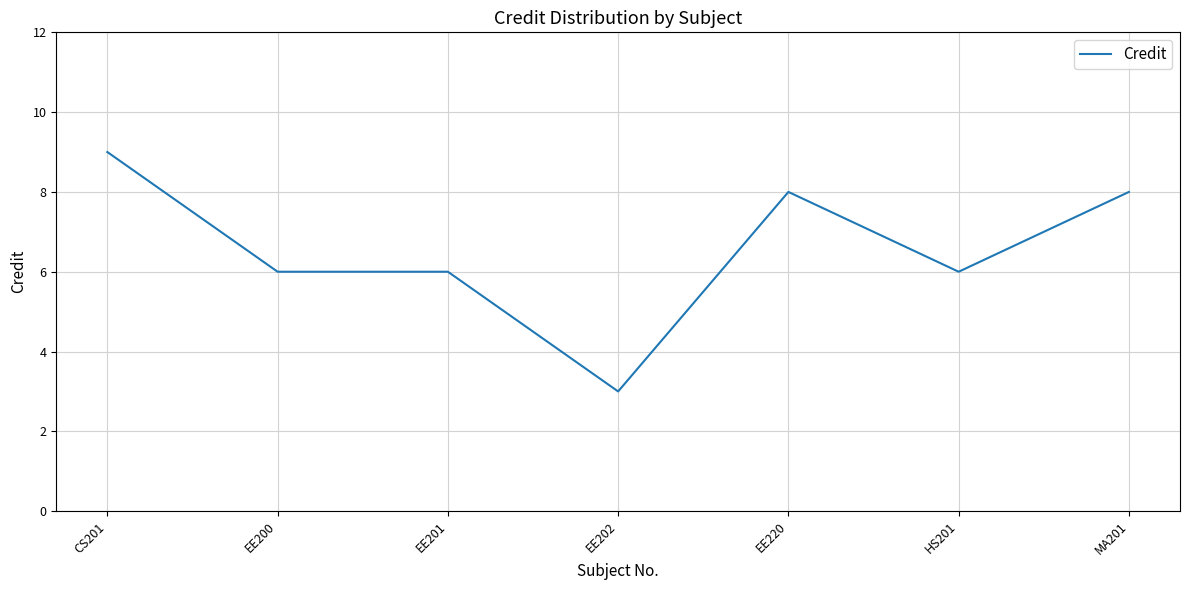

Which category has the lowest value across all series?

EE202